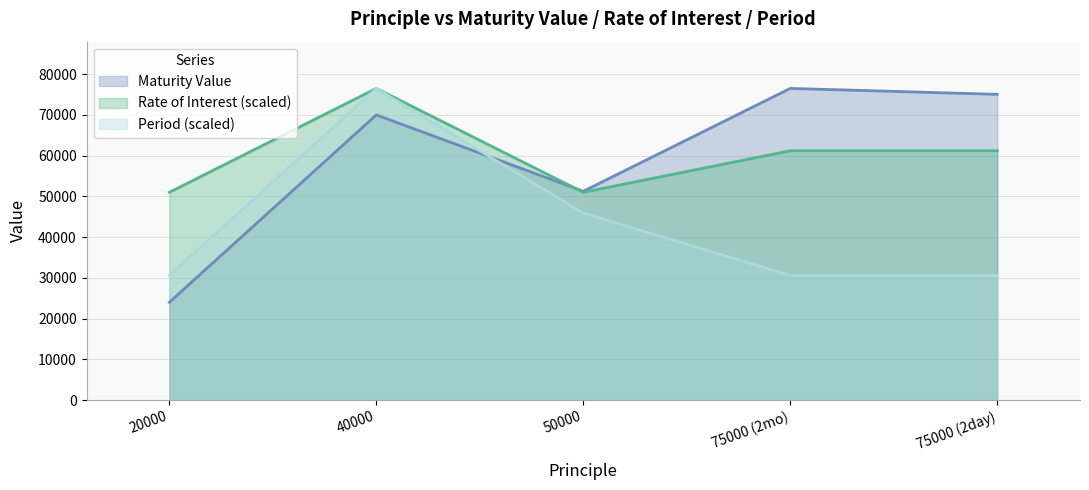

What value does the Maturity Value series have at 20000?

24000.0